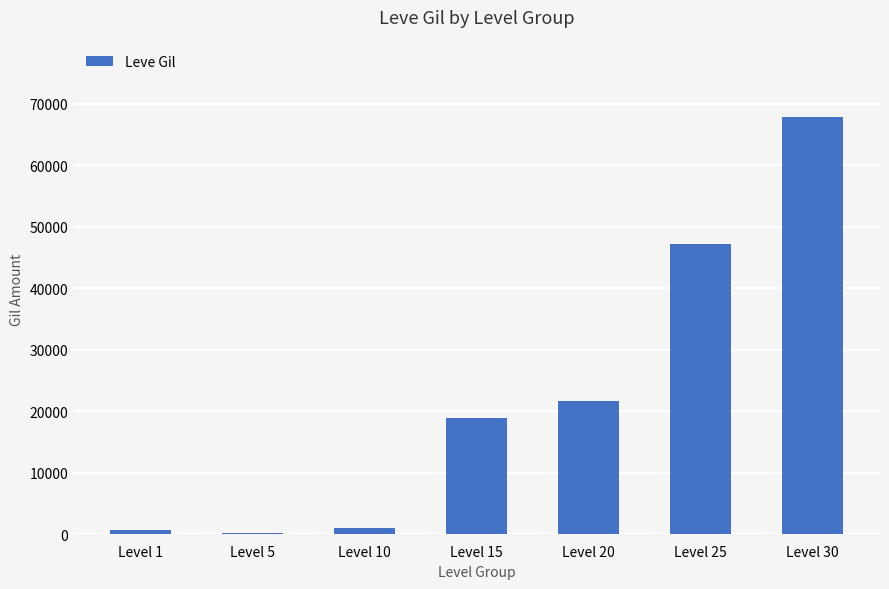

How many categories are shown in the chart?

7